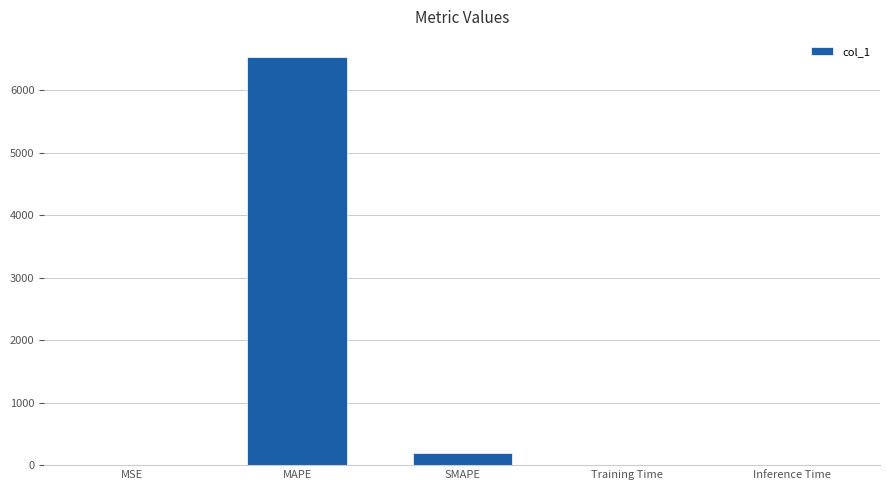

What is the greatest value displayed?

6527.1